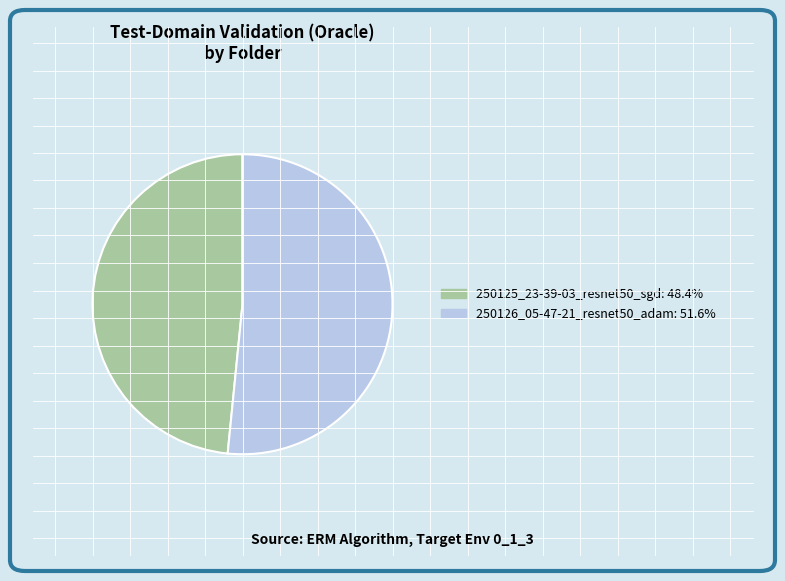

Between 250126_05-47-21_resnet50_adam and 250125_23-39-03_resnet50_sgd, which is larger?

250126_05-47-21_resnet50_adam